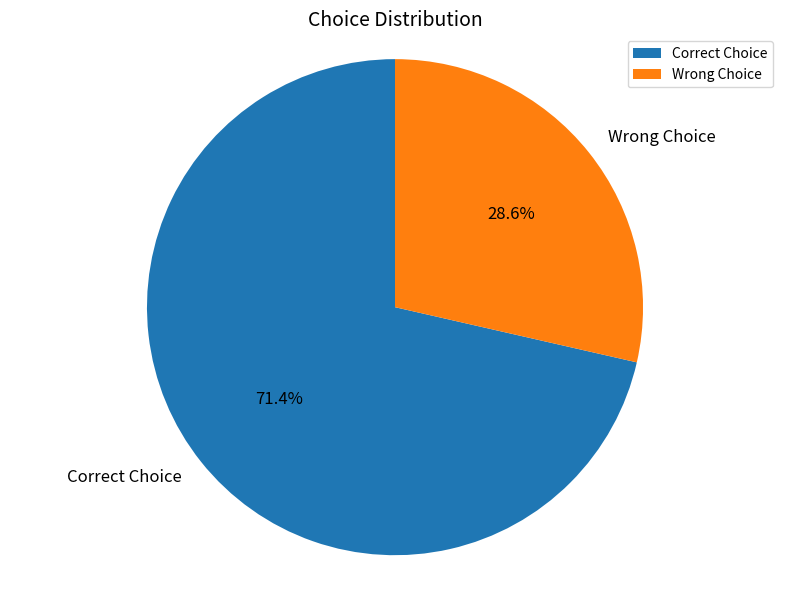

Combined, do Wrong Choice and Correct Choice account for over 50%?

Yes